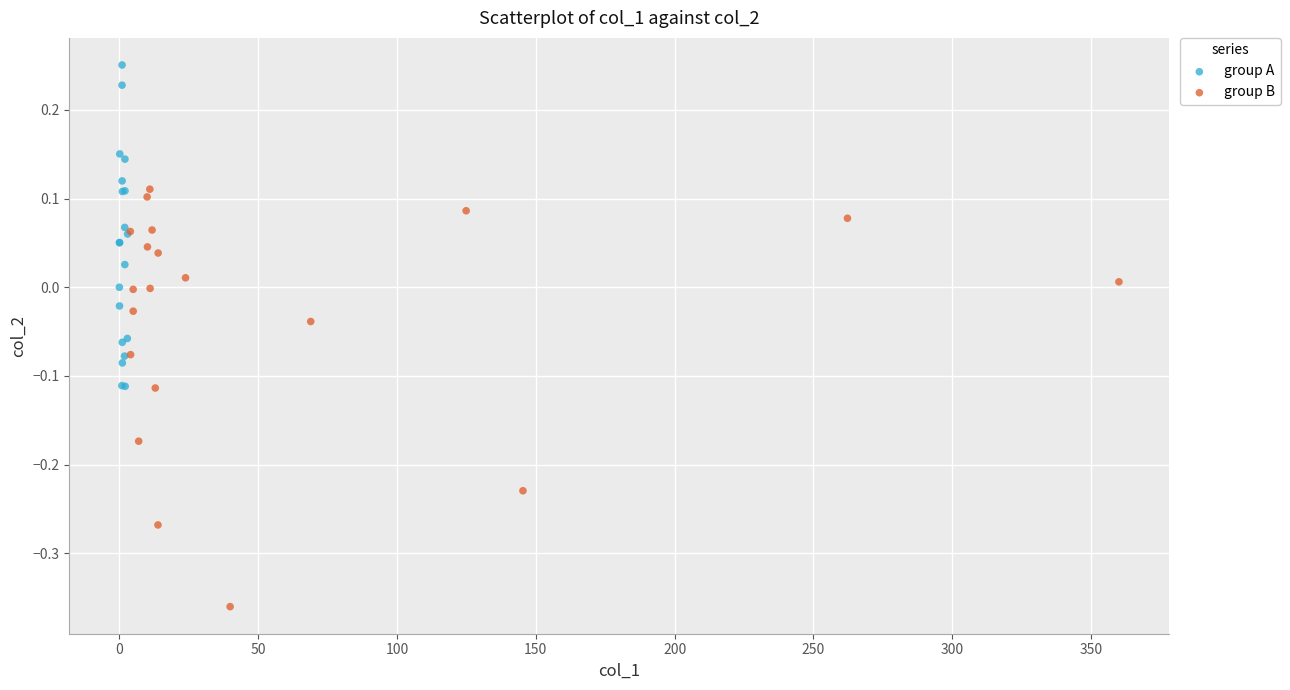

Which series contains the highest Y value?

group A